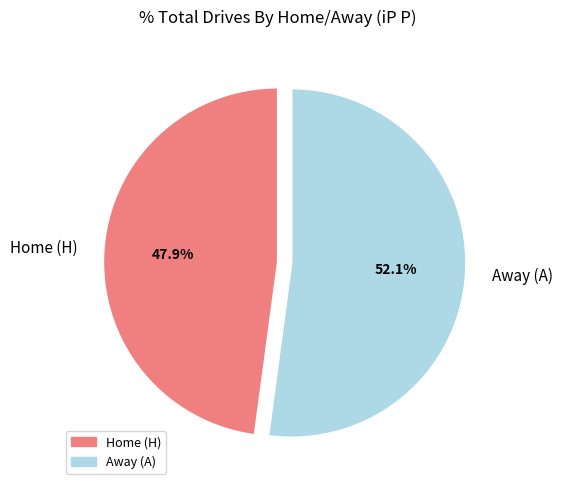

What is the smallest slice in the pie chart?

Home (H)